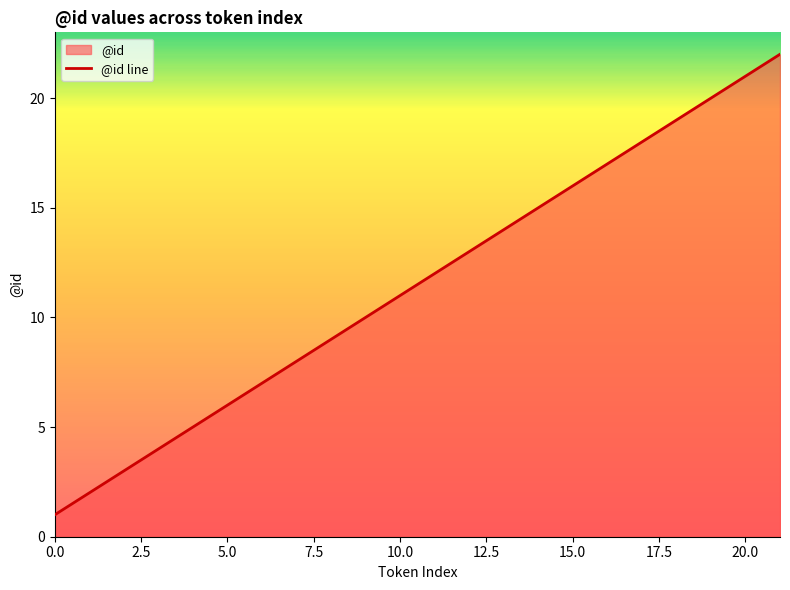

What is the greatest value displayed?

22